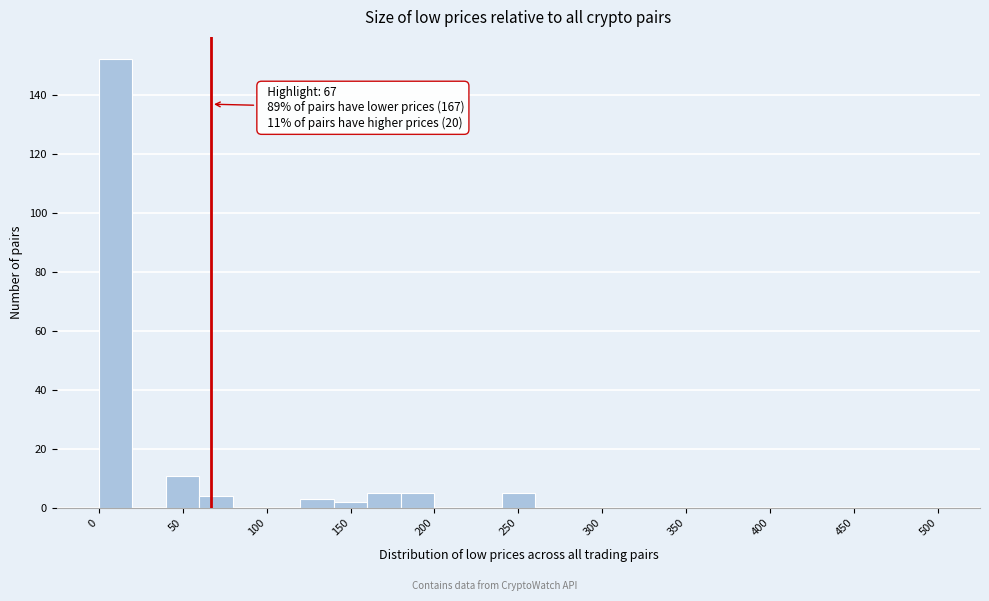

Over which range of the x-axis is the bar tallest?

0 to 20